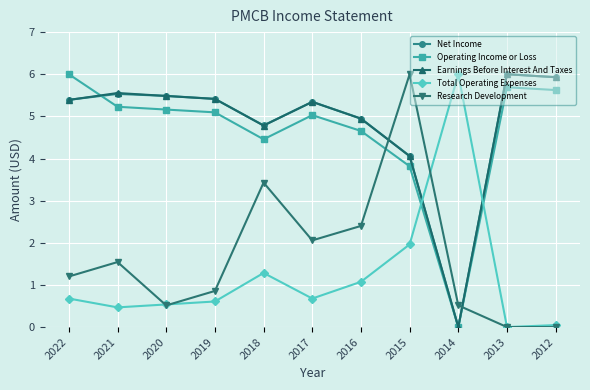

Between 2021 and 2013, which series saw the biggest shift?

Research Development